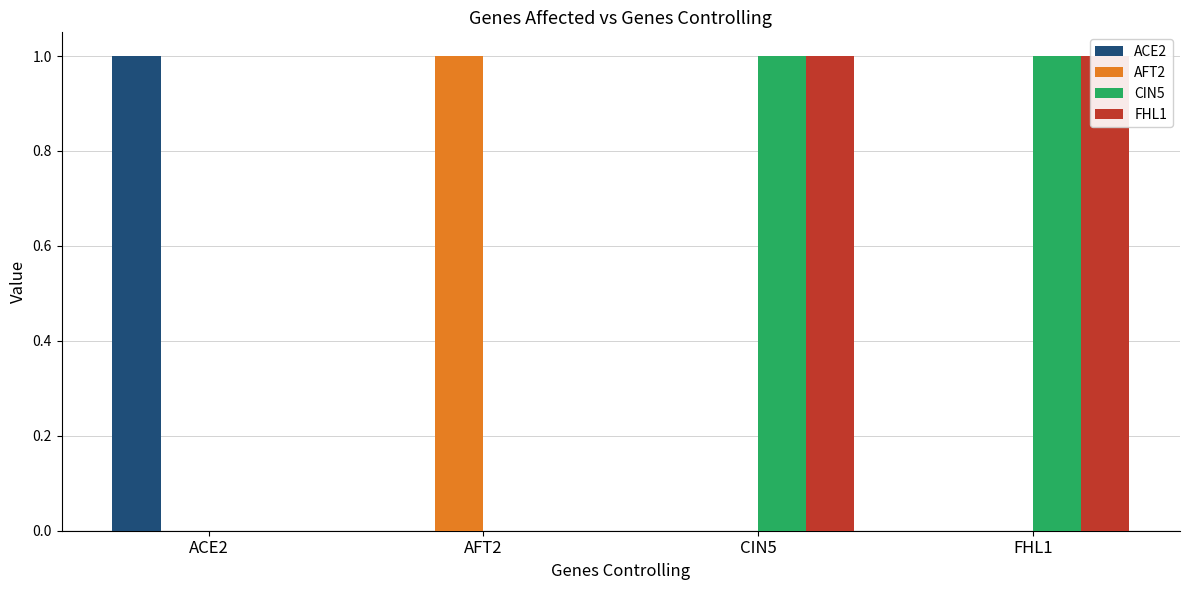

What is the label of the 4th bar from the left?

FHL1